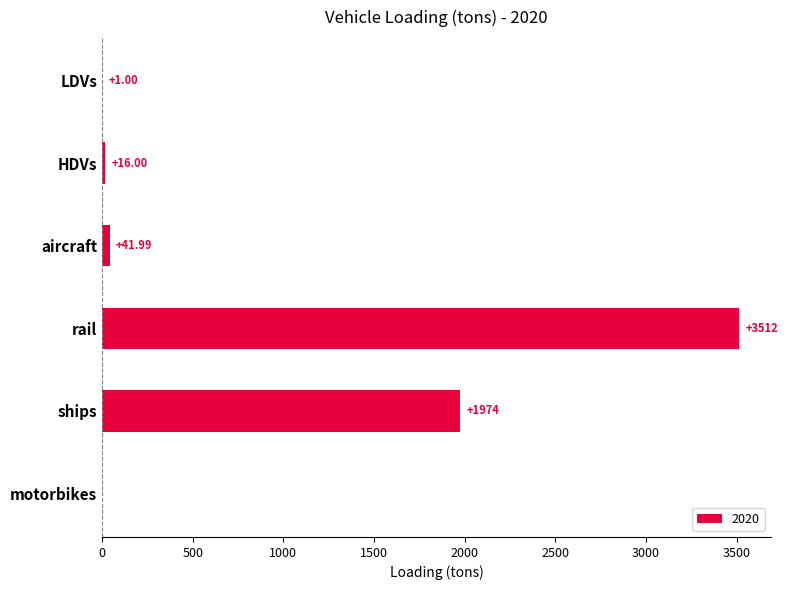

What is the greatest value displayed?

3512.4